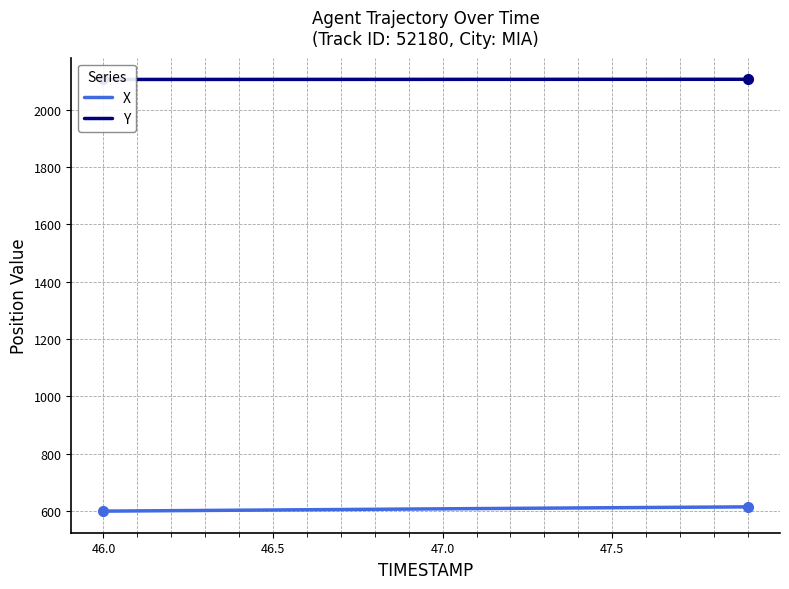

What is the sum of all Y values?

42121.1